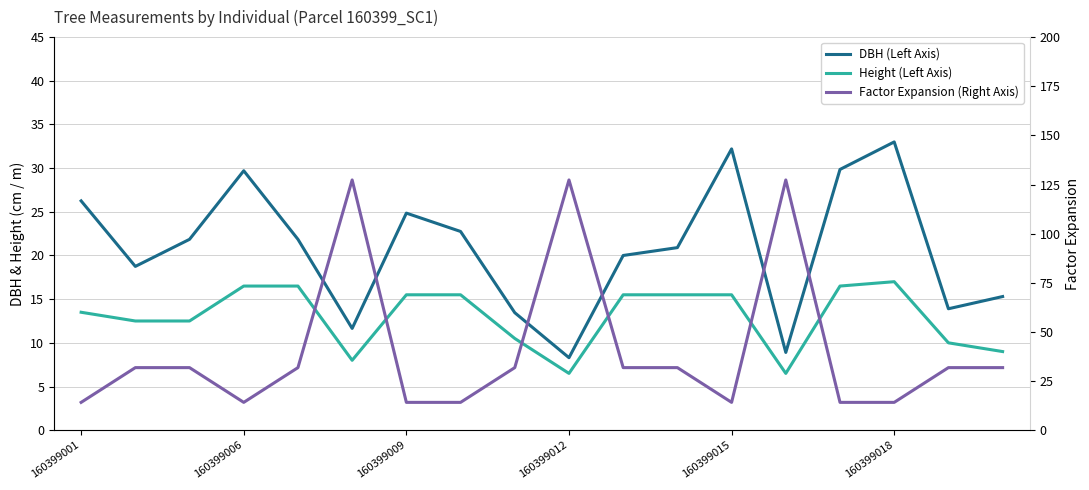

What is the greatest value displayed?

127.3